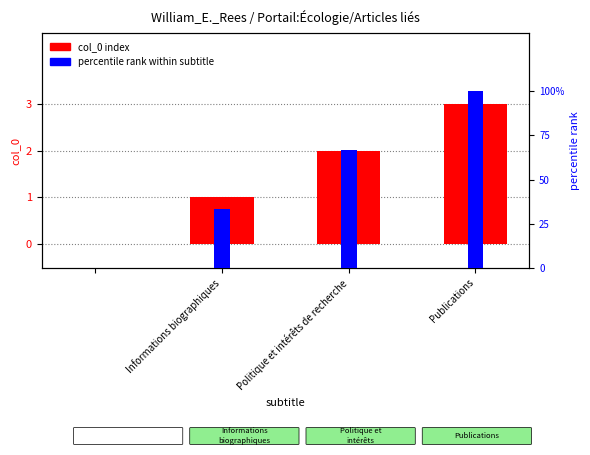

What is the difference between the maximum and minimum values in the percentile rank within subtitle series?

100.0